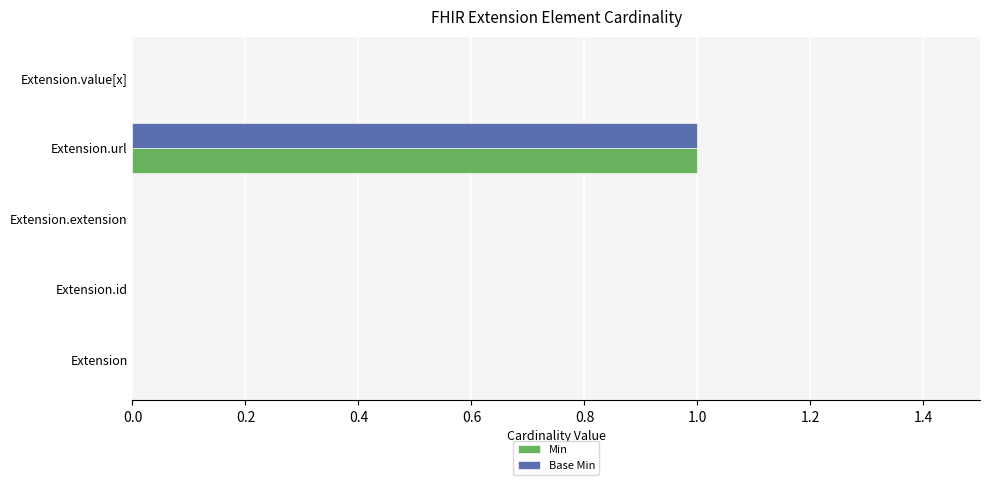

Which category has the highest value in the Base Min series?

Extension.url